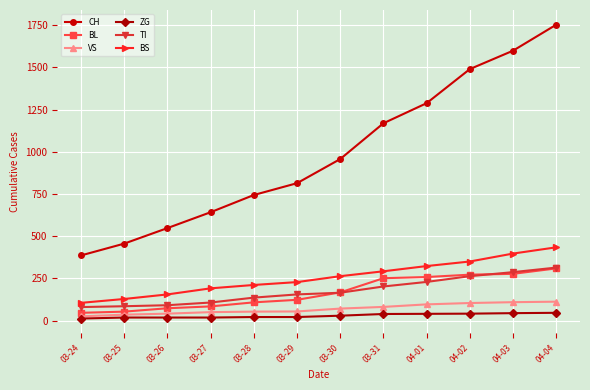

At which category is the sum across all series the highest?

04-04